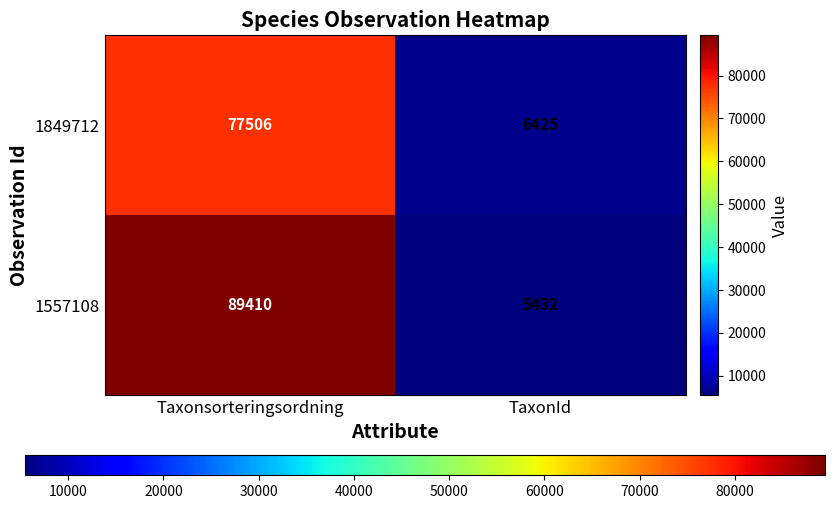

What is the spread (max minus min) of values at TaxonId?

993